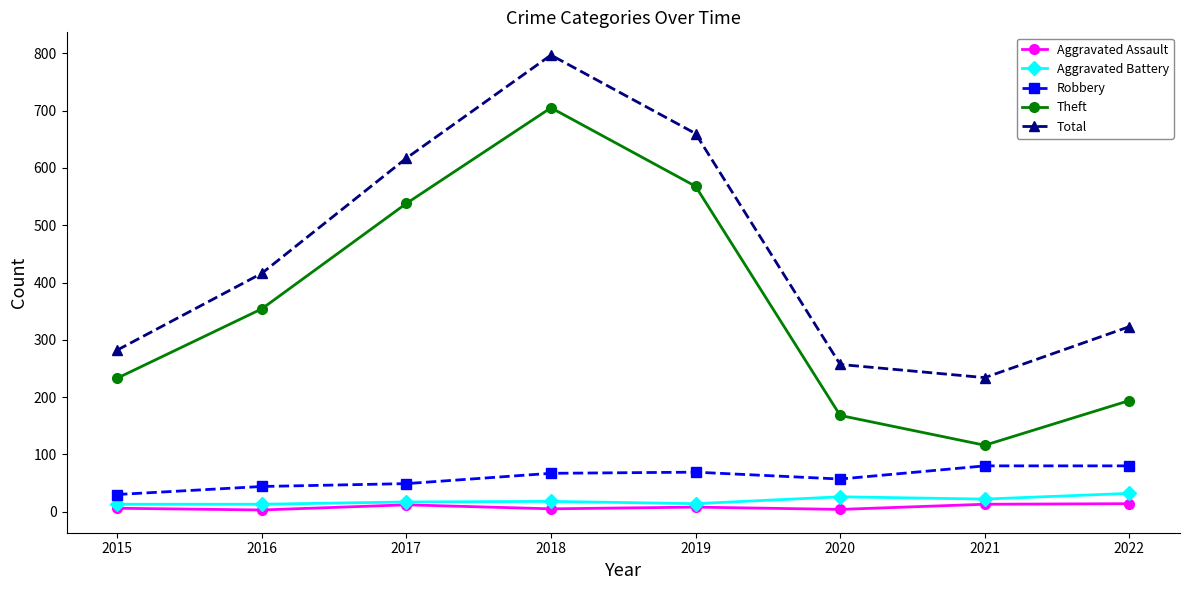

What are all the series names shown in the legend?

Aggravated Assault, Aggravated Battery, Robbery, Theft, Total